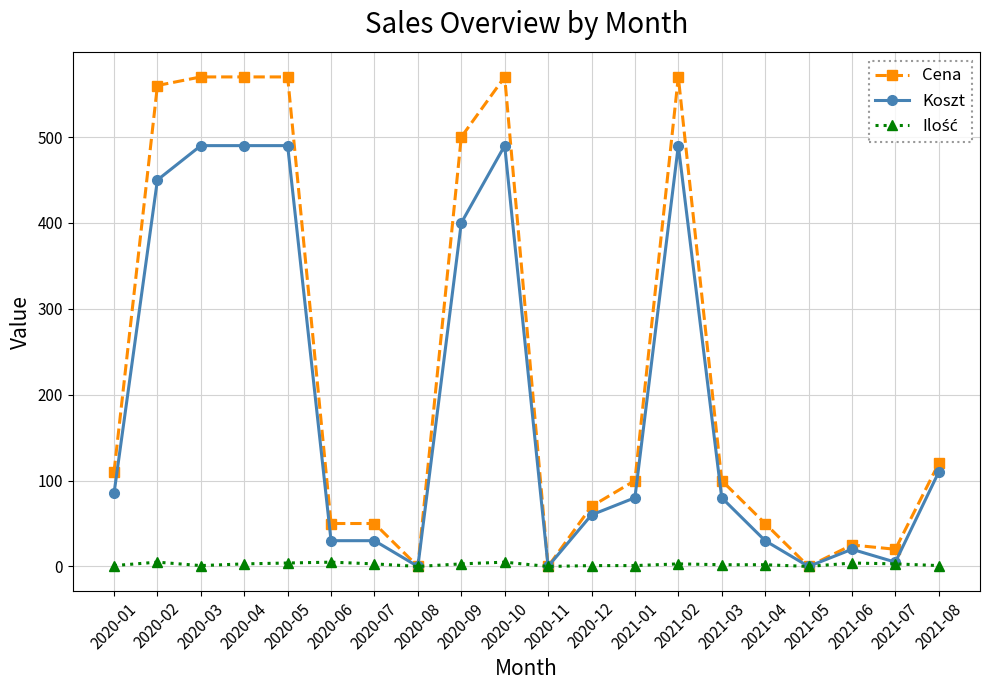

Which series has the largest total across all categories?

Cena